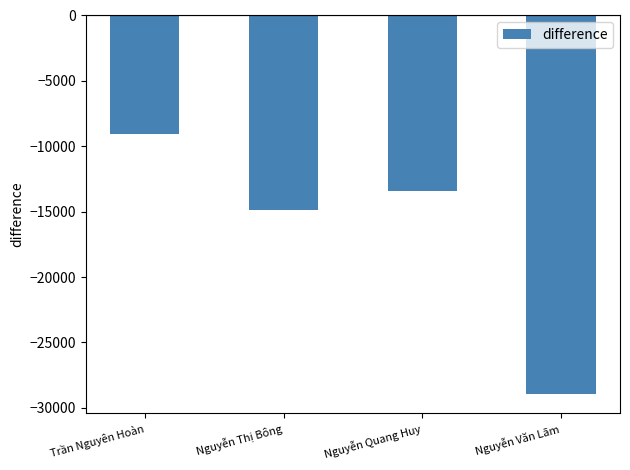

List the labels in order of value, largest first.

Trần Nguyên Hoàn, Nguyễn Quang Huy, Nguyễn Thị Bông, Nguyễn Văn Lãm